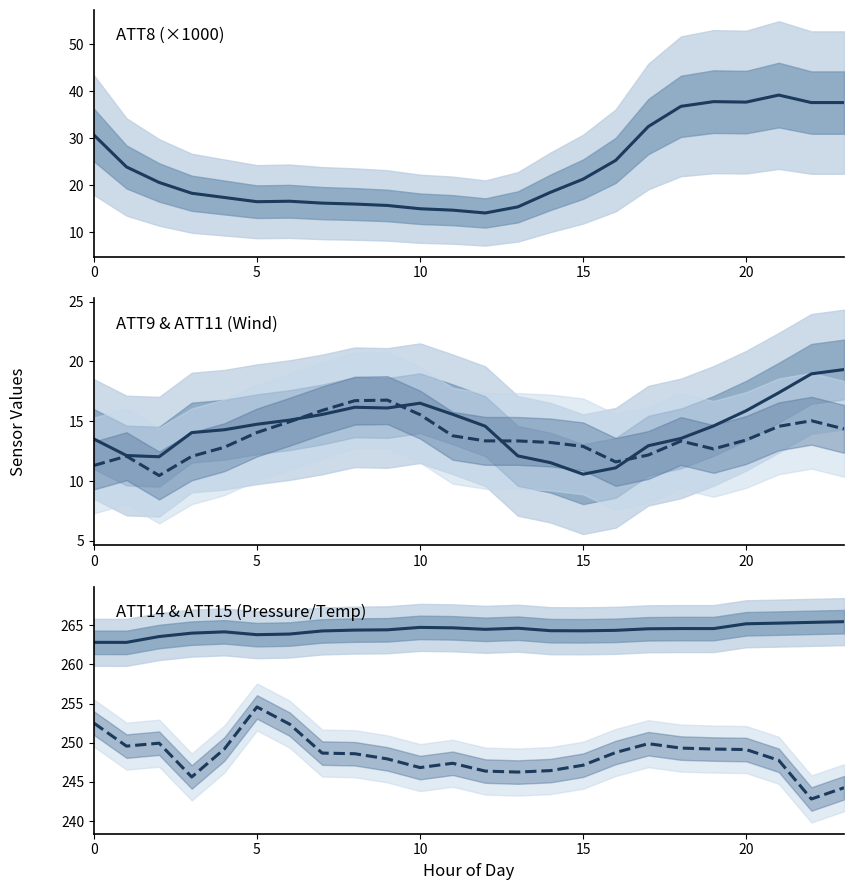

How many series are shown in this chart?

5